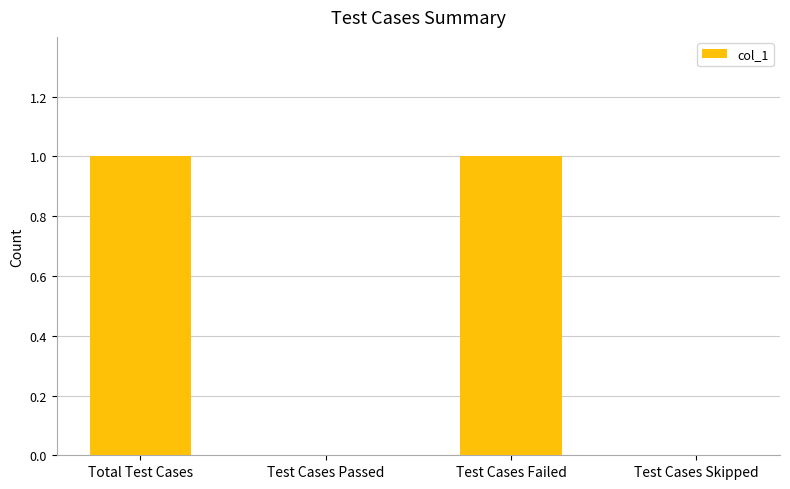

What is the change in value from Test Cases Failed to Test Cases Skipped?

-1